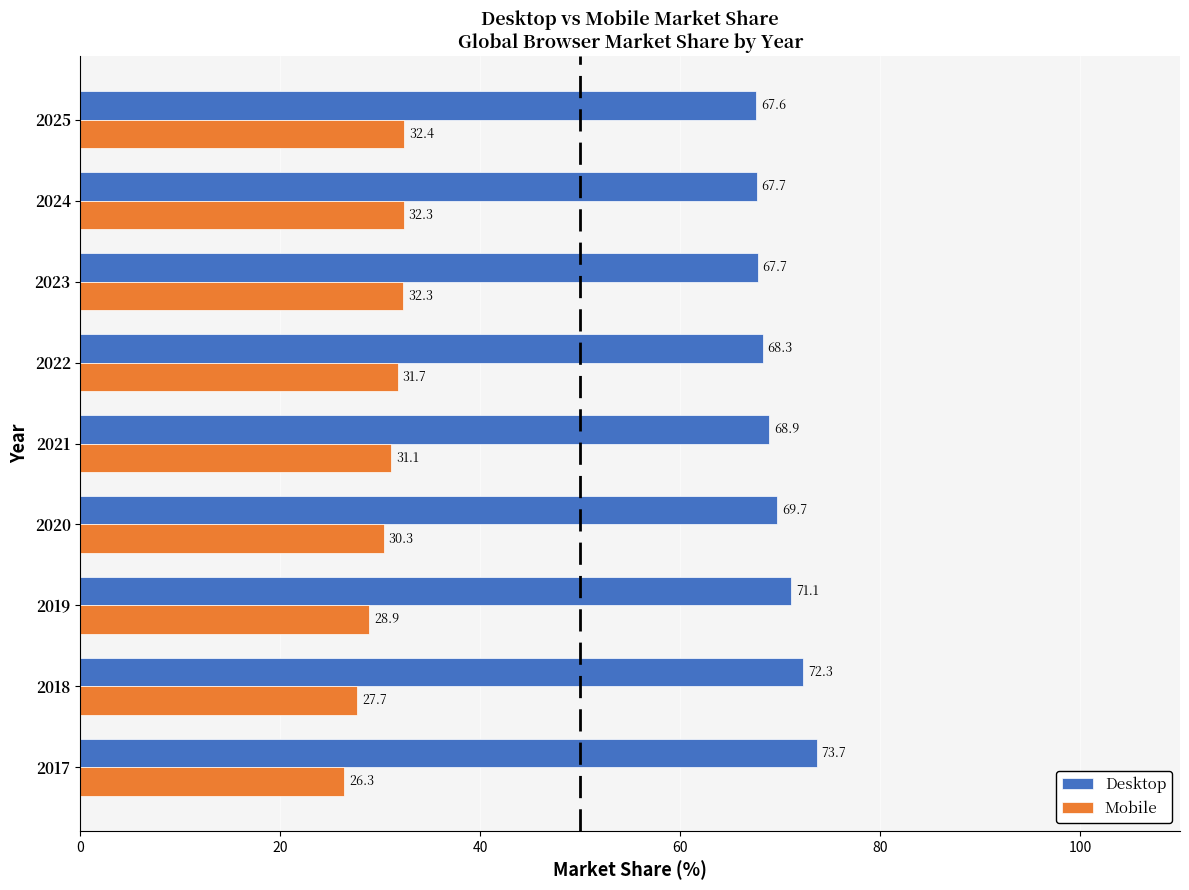

What is the total value across all series at 2024?

100.0